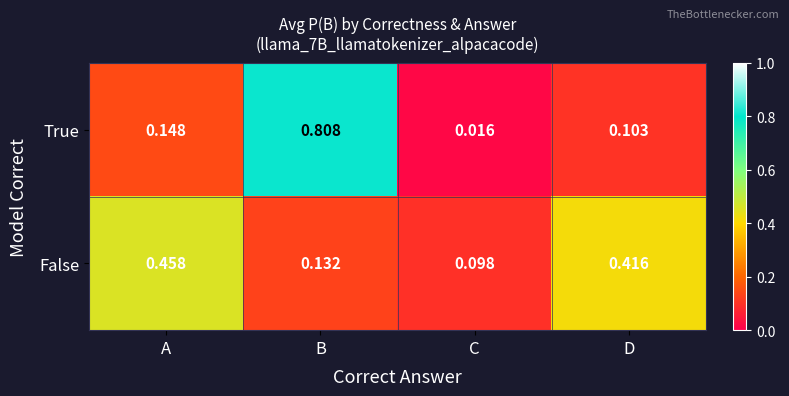

Which category has the highest value across all series?

B